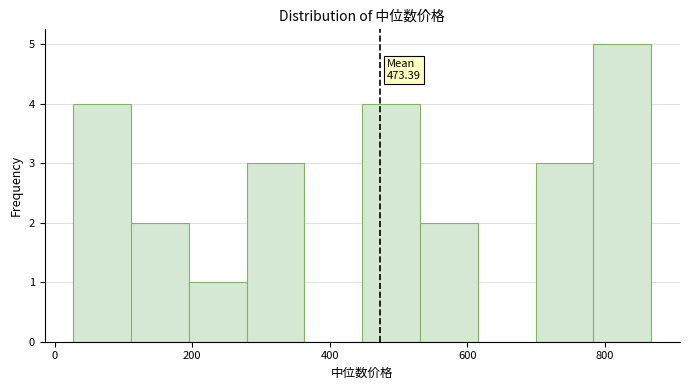

Over which range of the x-axis is the bar tallest?

780 to 860